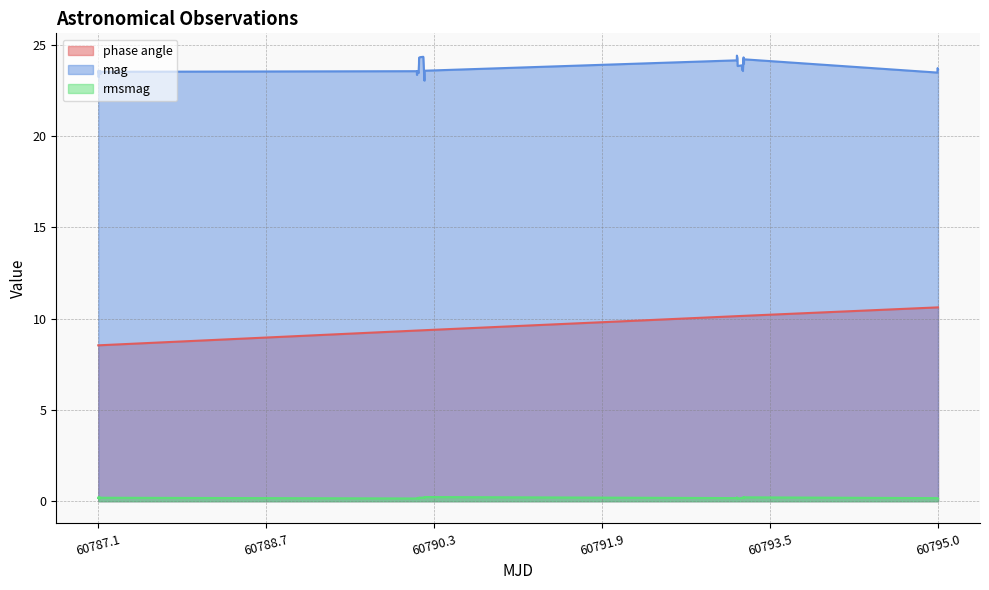

What is the average value of the mag series?

23.8